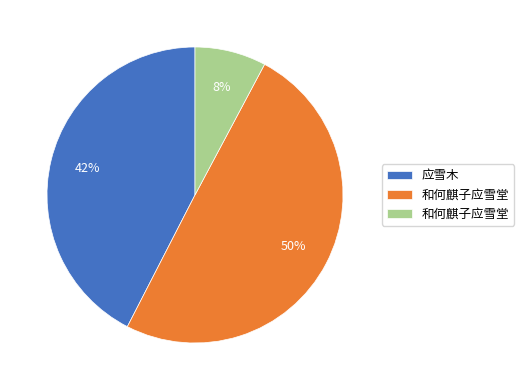

To the nearest percent, what is the average slice percentage?

33%